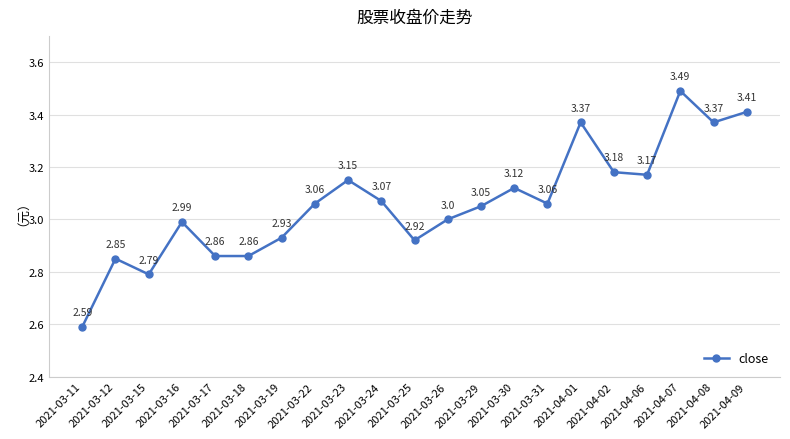

What is the difference between the maximum and minimum values?

0.9